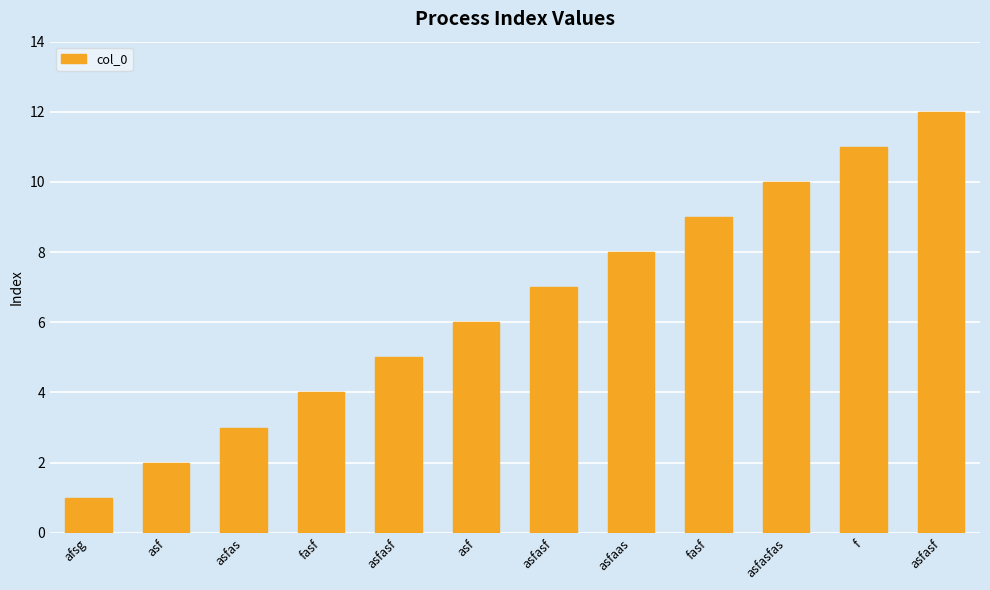

The chart shows a value of 7 at asfasf. True or false?

False